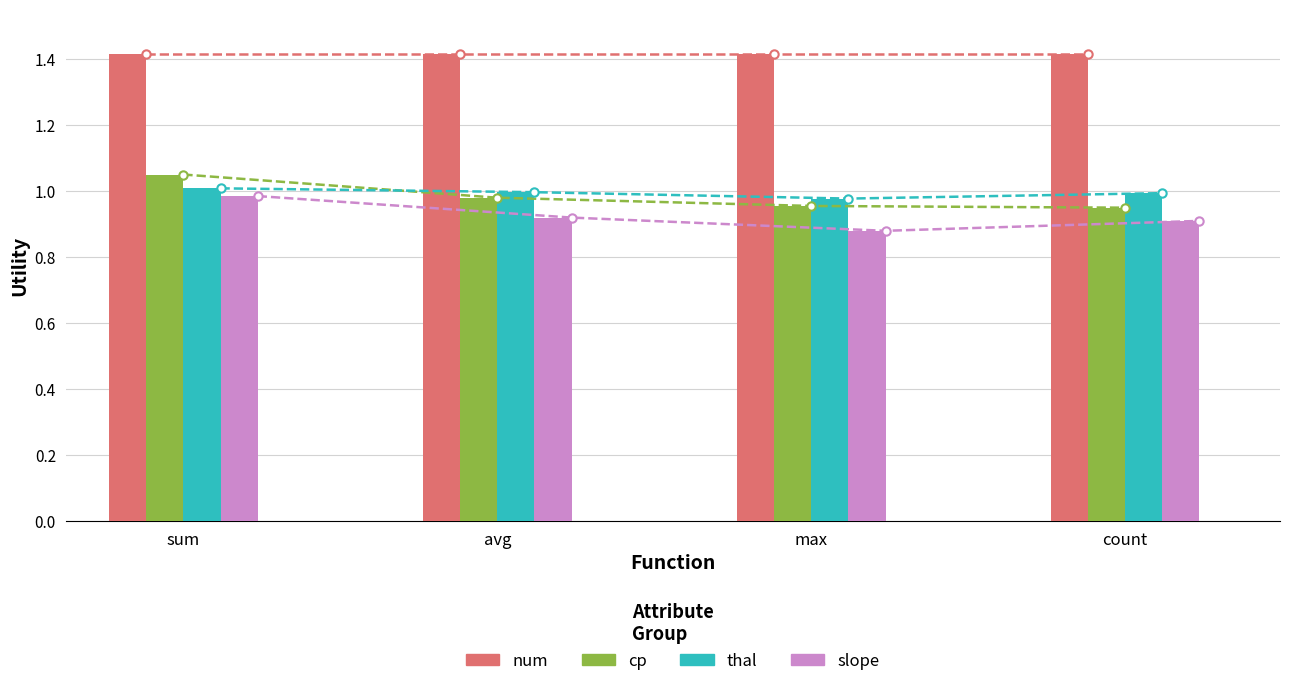

What is the difference between the highest and lowest values at sum?

0.4